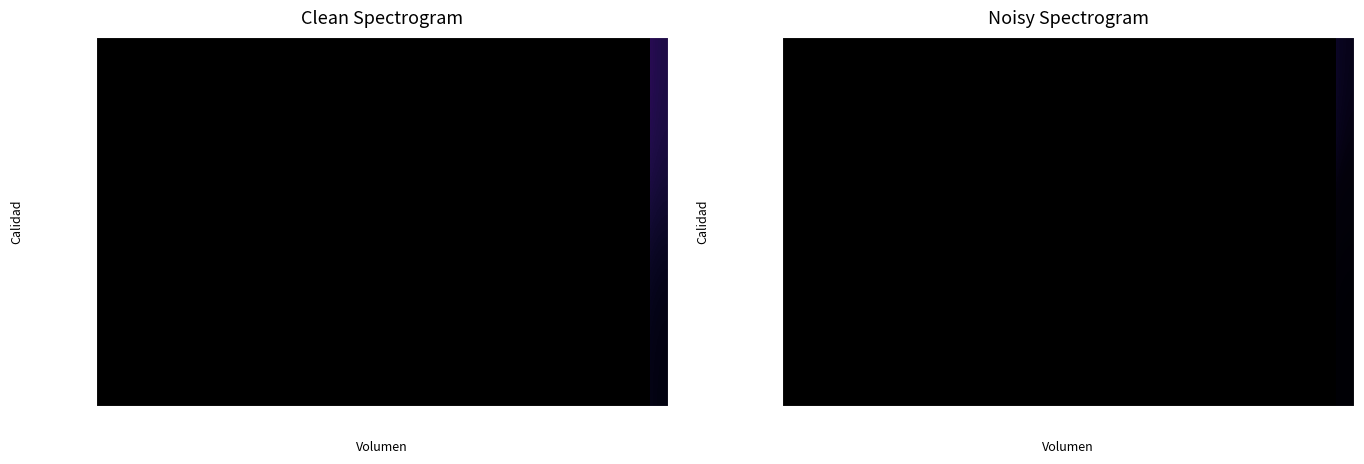

What is the maximum value for Primera?

2639.2